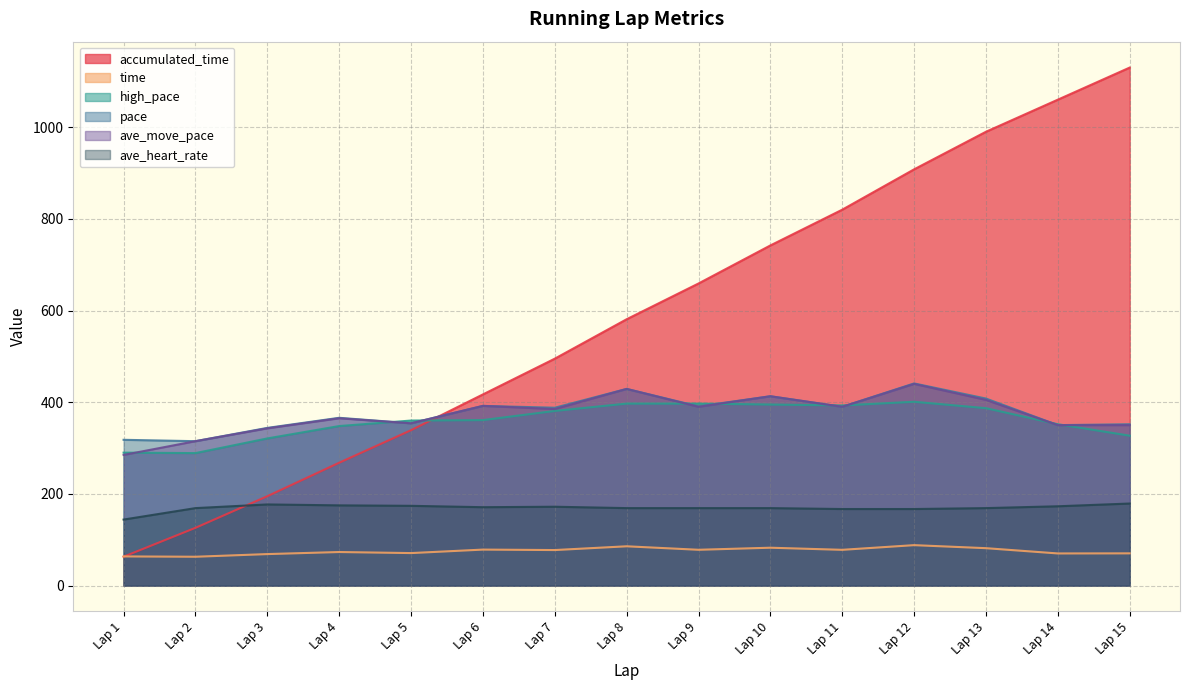

True or false: pace has a value of 429.0 at Lap 8.

True